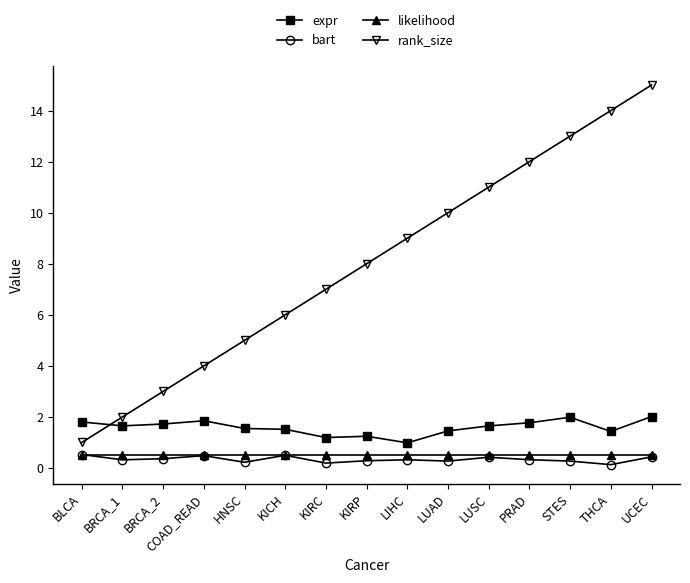

True or false: likelihood has a value of 0.5 at BRCA_2.

True